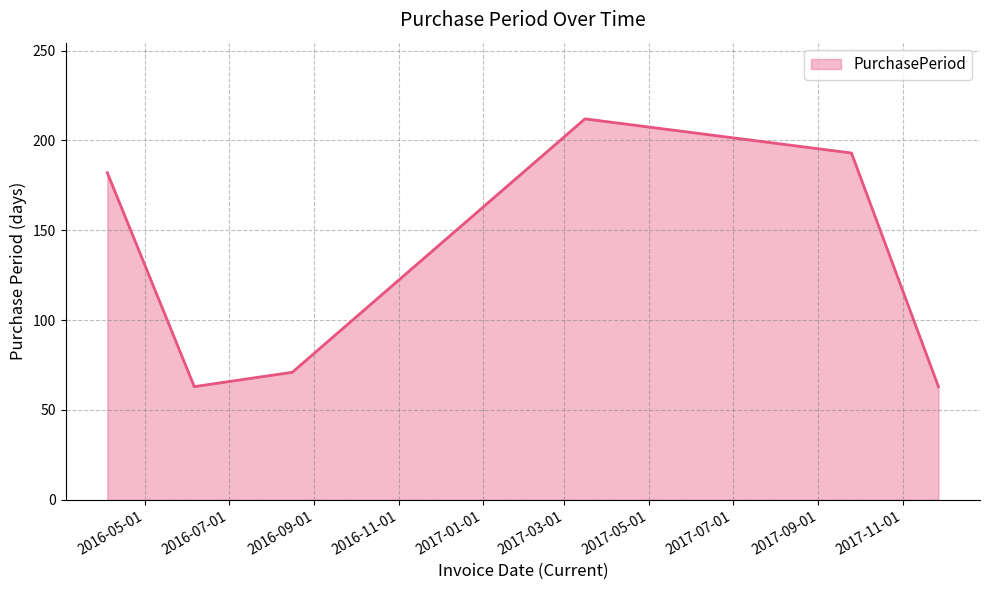

What is the average value?

131